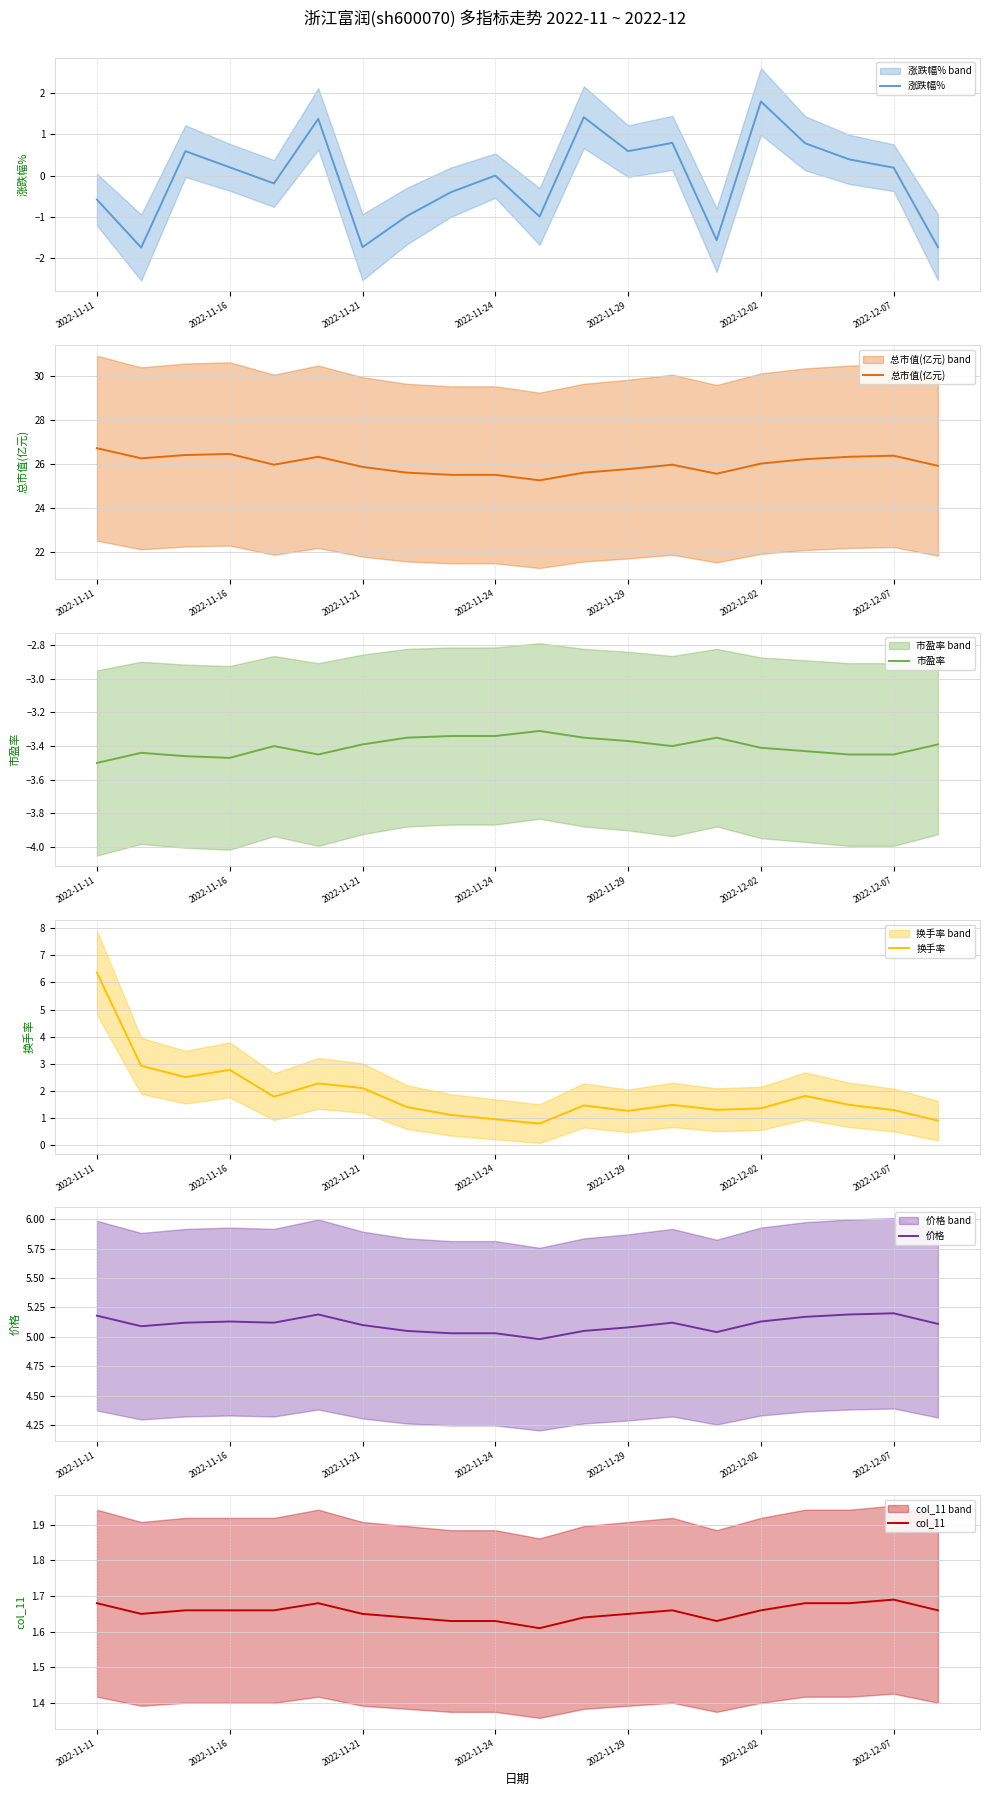

What is the maximum value for 涨跌幅%?

1.8